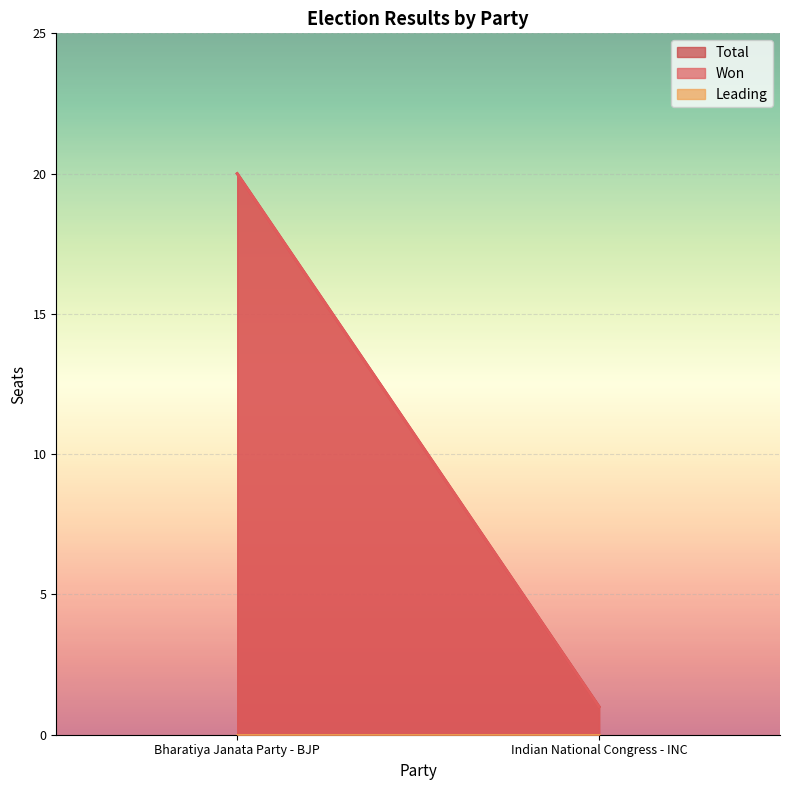

True or false: Leading has a value of 0 at Indian National Congress - INC.

True